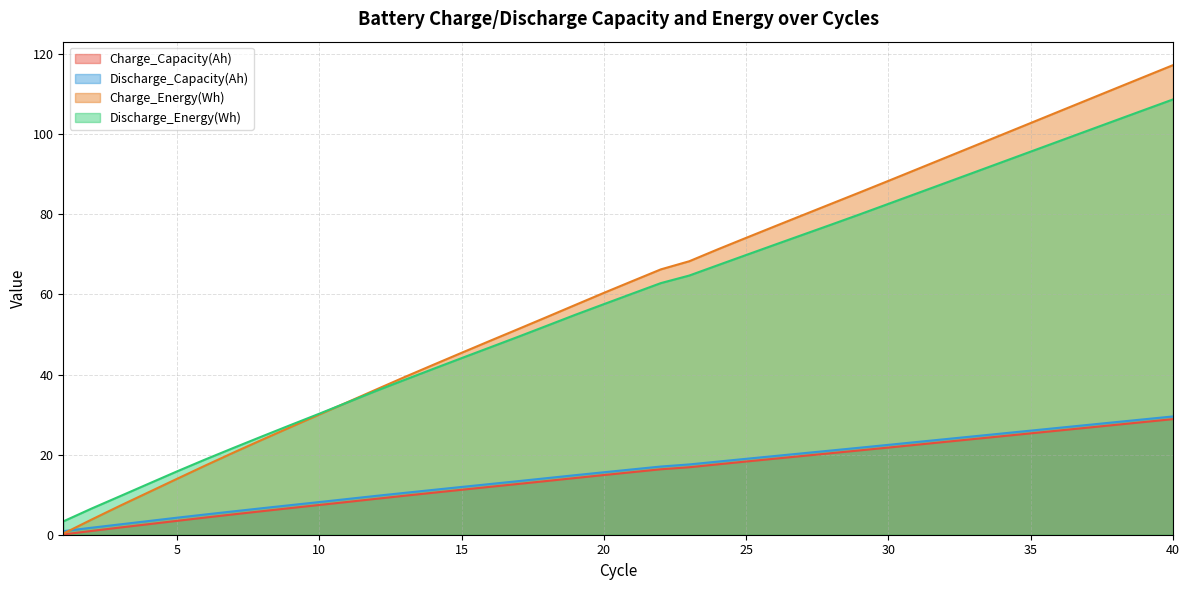

Which label corresponds to the largest value in the chart?

40